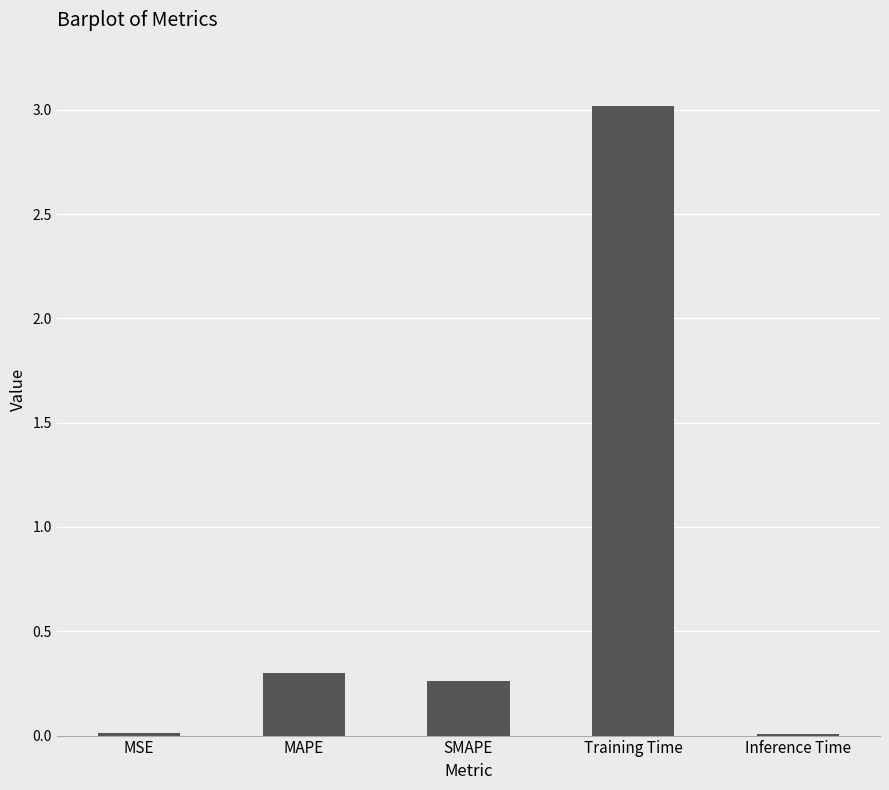

What is the average value?

0.7